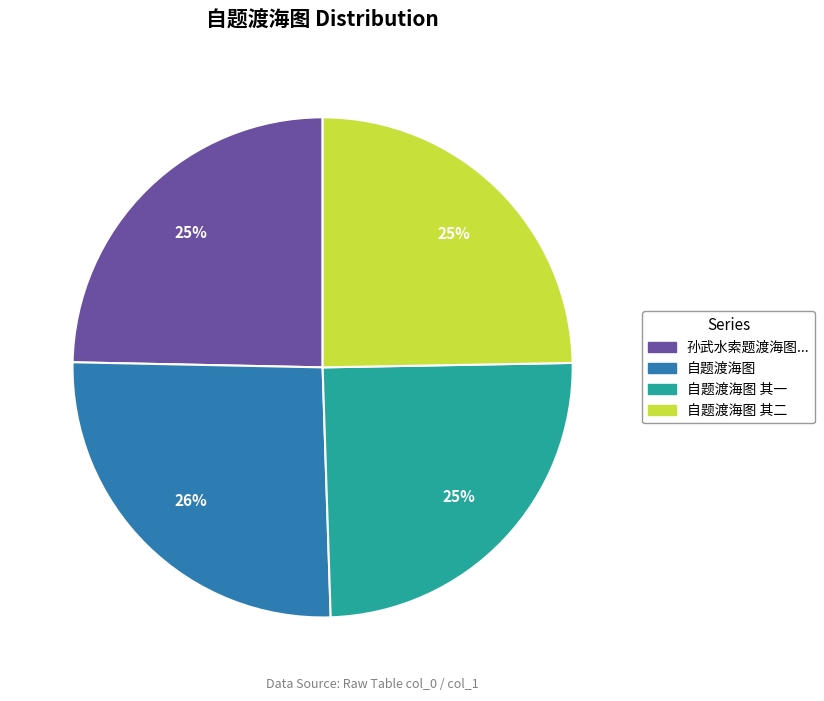

Approximately how many times larger is the value at 孙武水索题渡海图... compared to 自题渡海图 其一?

1.0